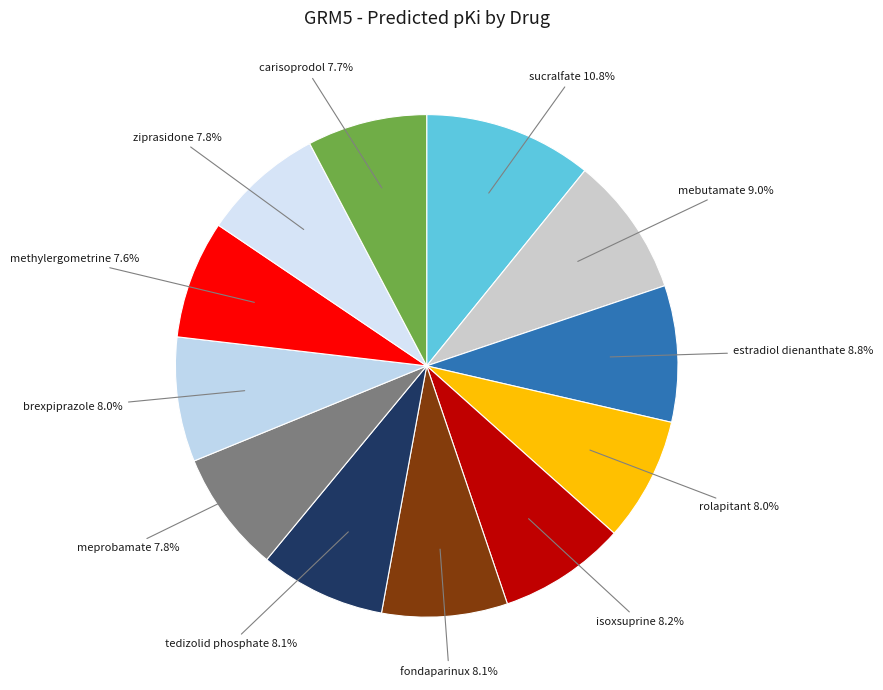

How much of the chart is everything except estradiol dienanthate?

91.2%